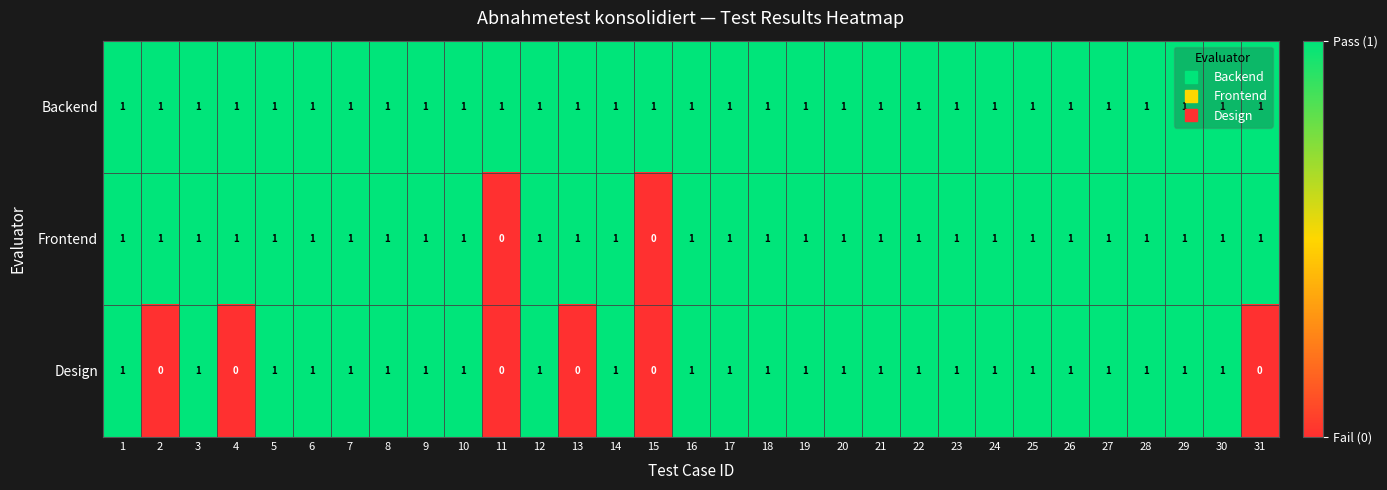

What is the sum of all Frontend values?

29